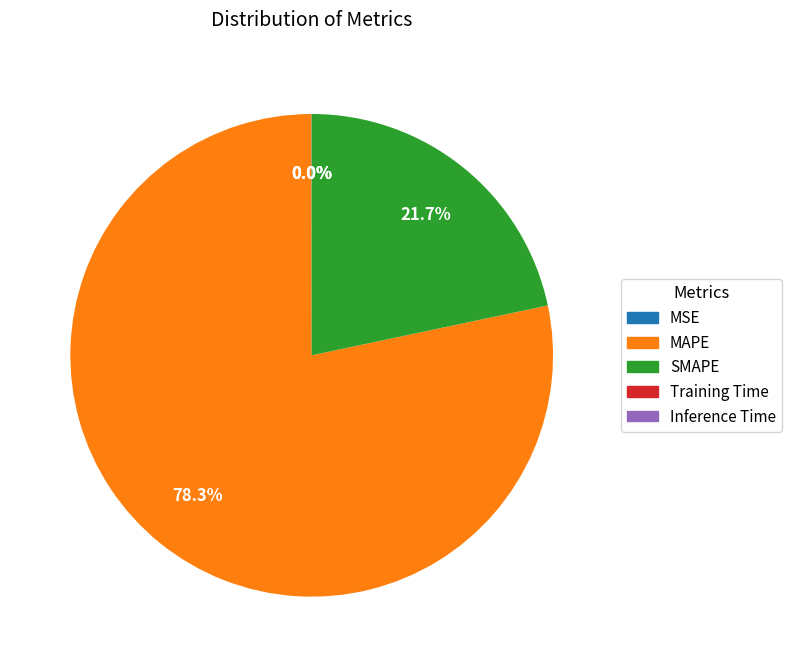

What percentage is the MAPE slice, to the nearest percent?

78%